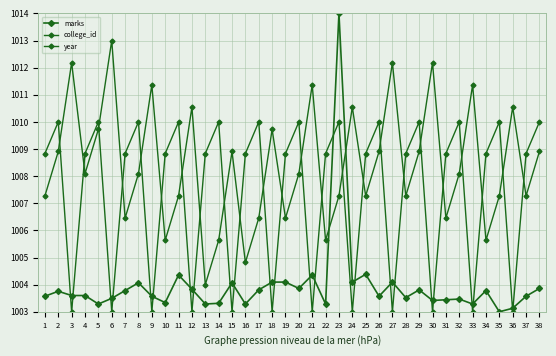

Reading left to right, extract all data points from this chart.

marks: 1003.6	1003.8	1003.6	1003.6	1003.3	1003.5	1003.8	1004.1	1003.6	1003.3	1004.4	1003.8	1003.3	1003.3	1004.1	1003.3	1003.8	1004.1	1004.1	1003.9	1004.4	1003.3	1014.0	1004.1	1004.4	1003.6	1004.1	1003.5	1003.8	1003.4	1003.4	1003.5	1003.3	1003.8	1003.0	1003.1	1003.6	1003.9
college_id: 1008.8	1010.0	1003.0	1008.8	1010.0	1003.0	1008.8	1010.0	1003.0	1008.8	1010.0	1003.0	1008.8	1010.0	1003.0	1008.8	1010.0	1003.0	1008.8	1010.0	1003.0	1008.8	1010.0	1003.0	1008.8	1010.0	1003.0	1008.8	1010.0	1003.0	1008.8	1010.0	1003.0	1008.8	1010.0	1003.0	1008.8	1010.0
year: 1007.3	1008.9	1012.2	1008.1	1009.7	1013.0	1006.5	1008.1	1011.4	1005.6	1007.3	1010.5	1004.0	1005.6	1008.9	1004.8	1006.5	1009.7	1006.5	1008.1	1011.4	1005.6	1007.3	1010.5	1007.3	1008.9	1012.2	1007.3	1008.9	1012.2	1006.5	1008.1	1011.4	1005.6	1007.3	1010.5	1007.3	1008.9